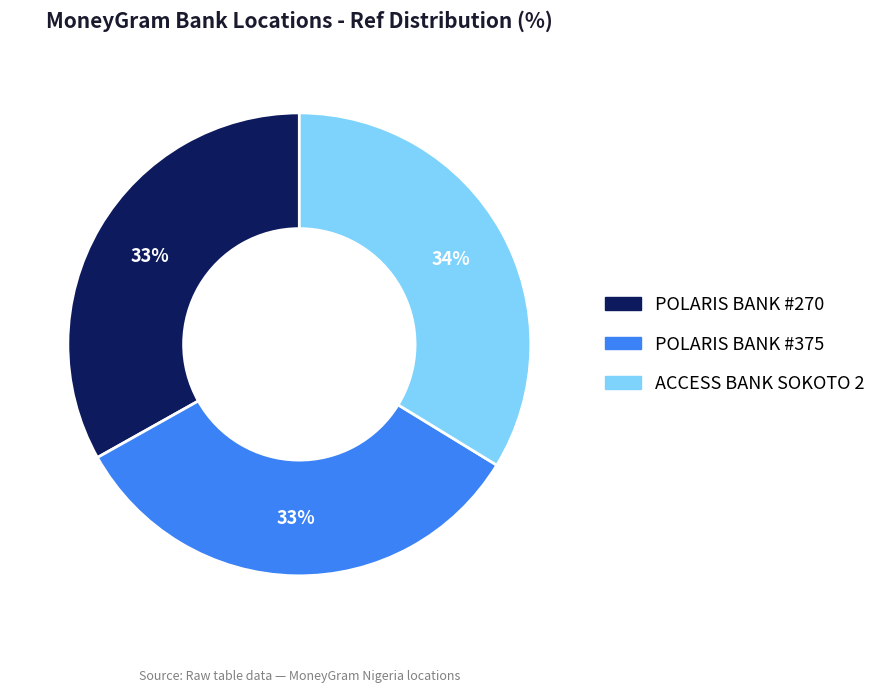

To the nearest percent, what is the difference between the largest and smallest slice percentages?

1%